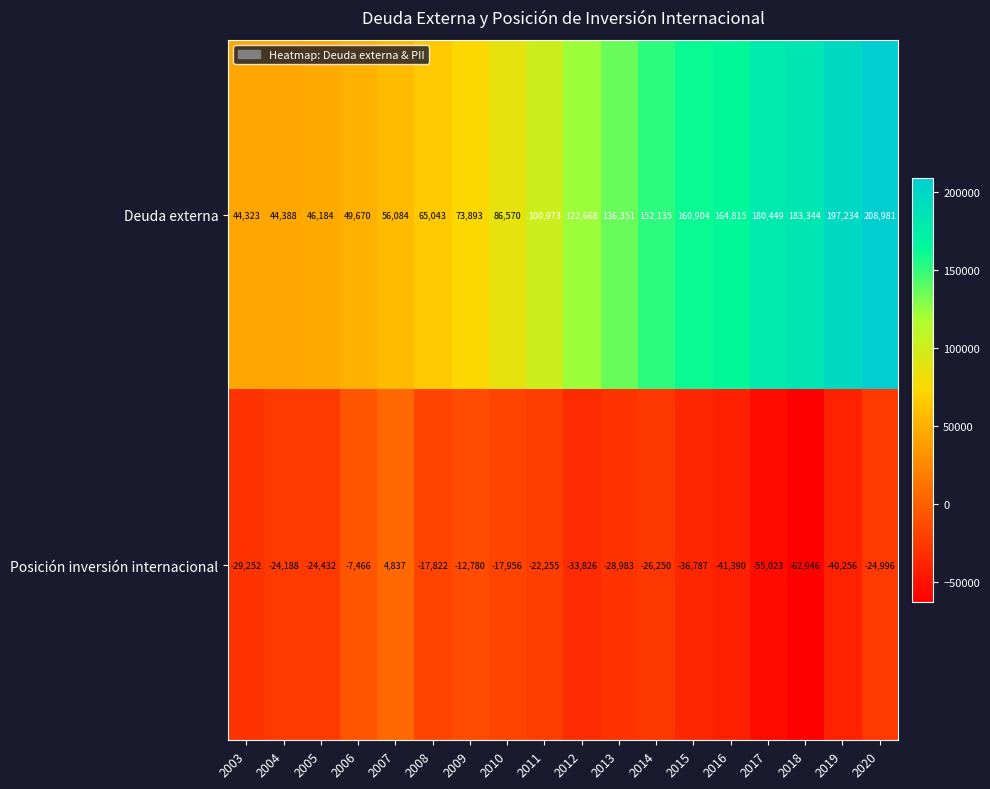

What is the difference between the maximum and minimum values in the Posición inversión internacional series?

67783